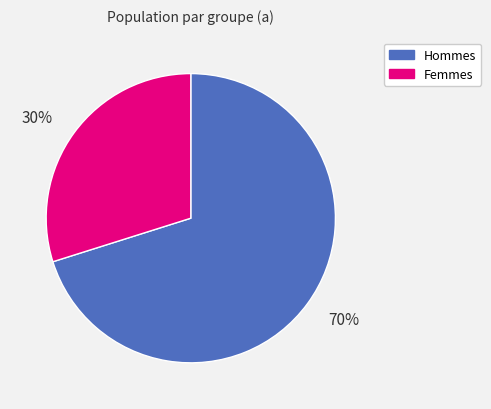

What percentage is the 30% slice, to the nearest percent?

30%